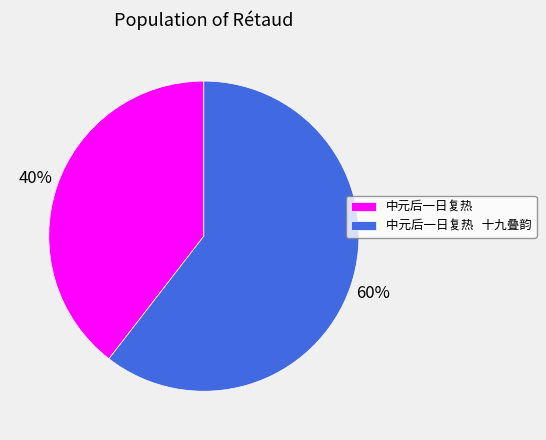

Which category has the smallest portion of the pie?

中元后一日复热